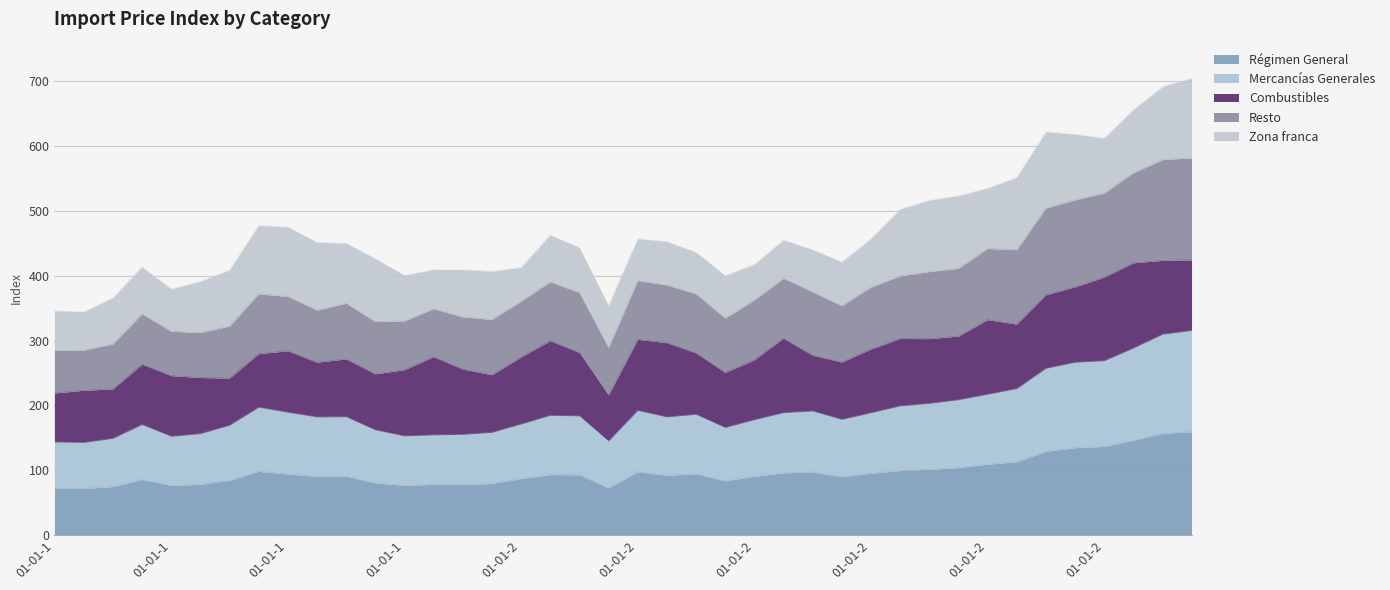

The Resto series shows 186.3 at 01-04-1996. True or false?

False